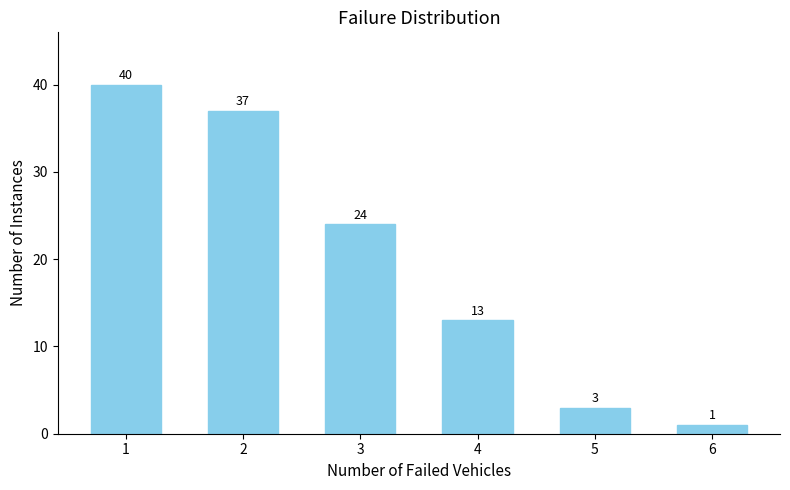

Reading left to right, list all the values displayed in this chart.

1=40	2=37	3=24	4=13	5=3	6=1